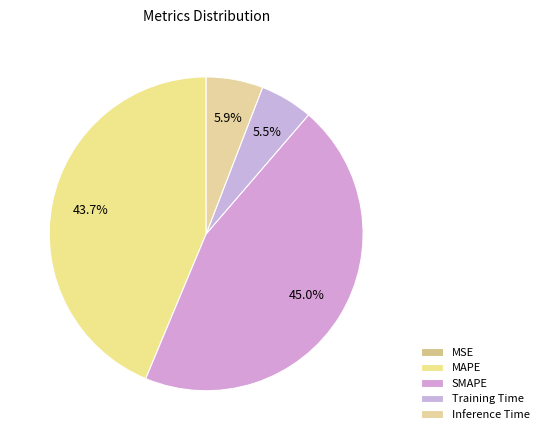

Do SMAPE and Training Time together represent more than half of the pie?

Yes